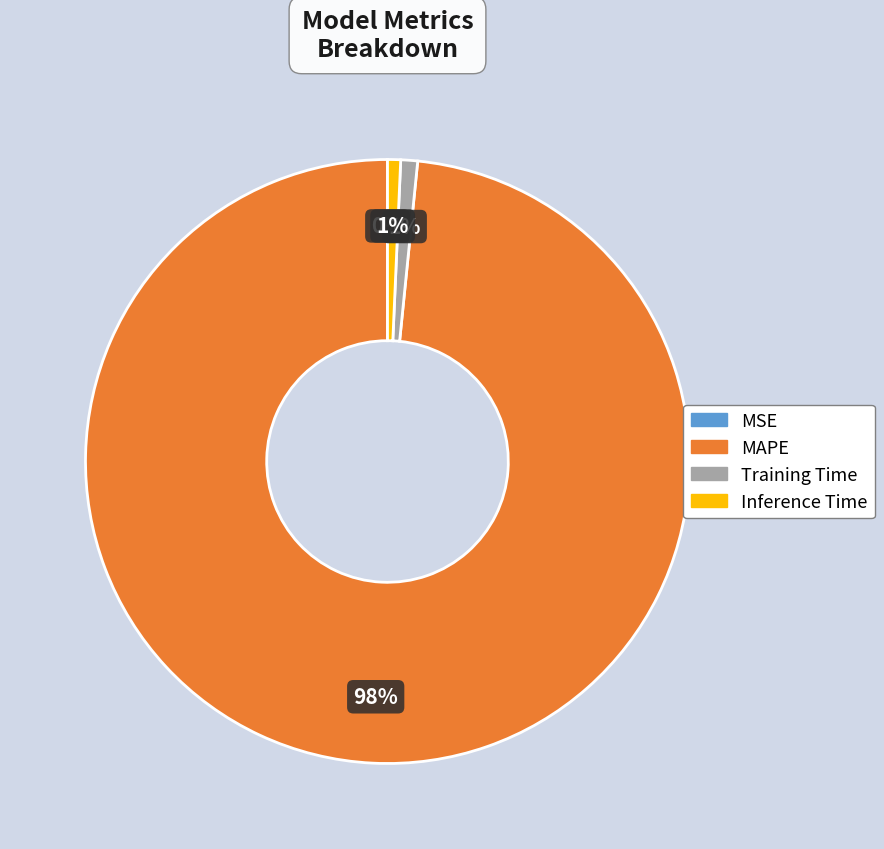

What percentage is the MAPE slice, to the nearest percent?

98%